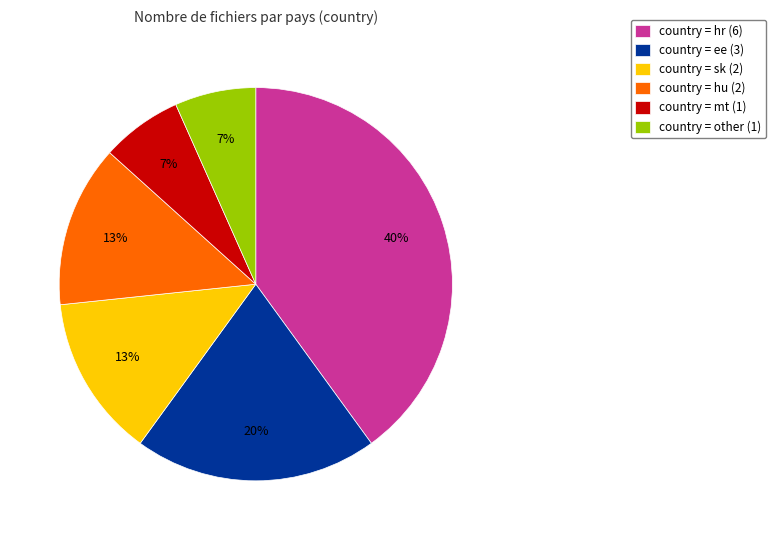

How many segments does this pie chart have?

6